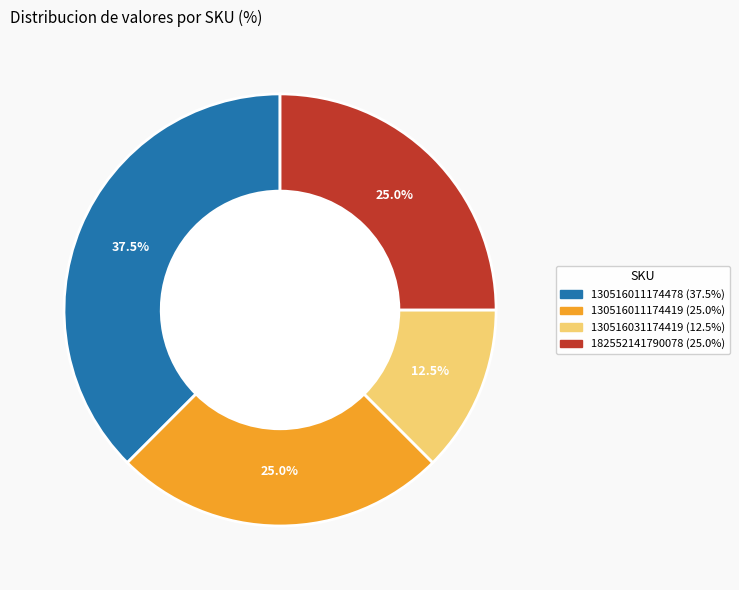

Is there a majority slice in this chart?

No